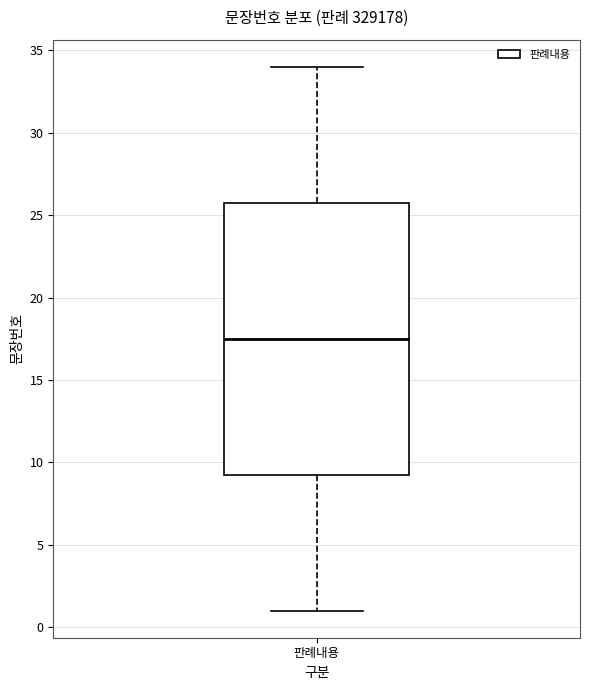

Transcribe this box plot: give where the median line is, the range the box spans, and where the two whiskers end, as read against the y-axis. The values are not printed on the chart, so give them approximately, as read against the axis.

median 17.5, box 9.5 to 26.0, whiskers 1.0 to 34.0